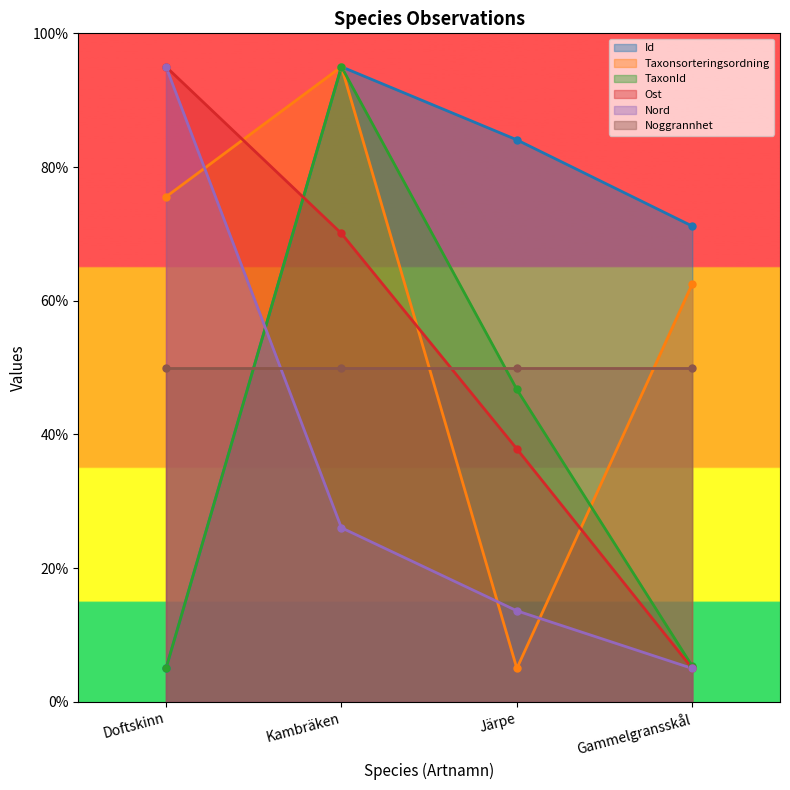

Where does the TaxonId series first go above 46?

Kambräken